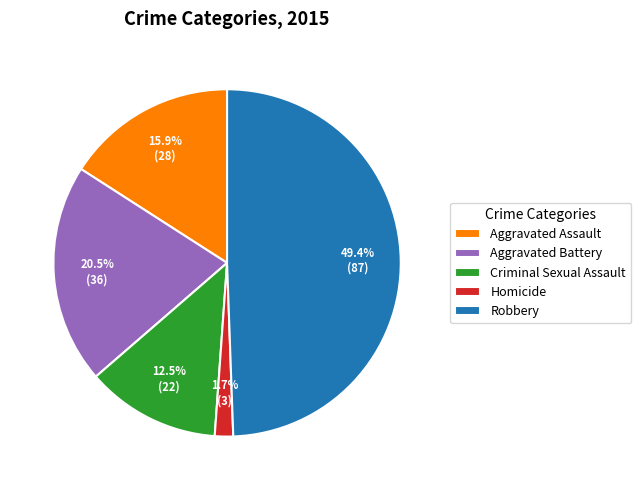

What portion of the pie excludes Aggravated Battery?

79.5%